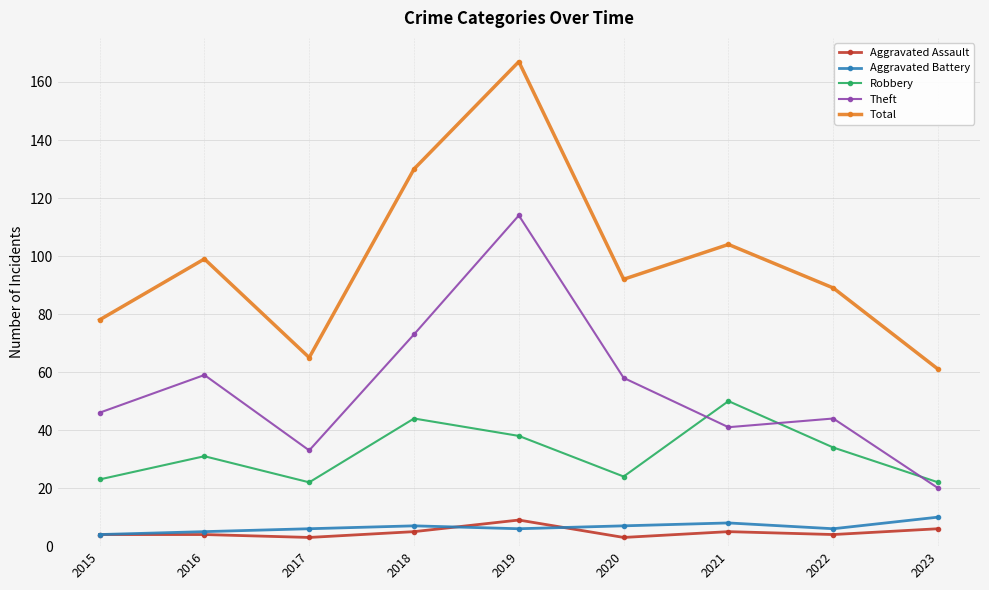

What is the spread (max minus min) of values at 2023?

55